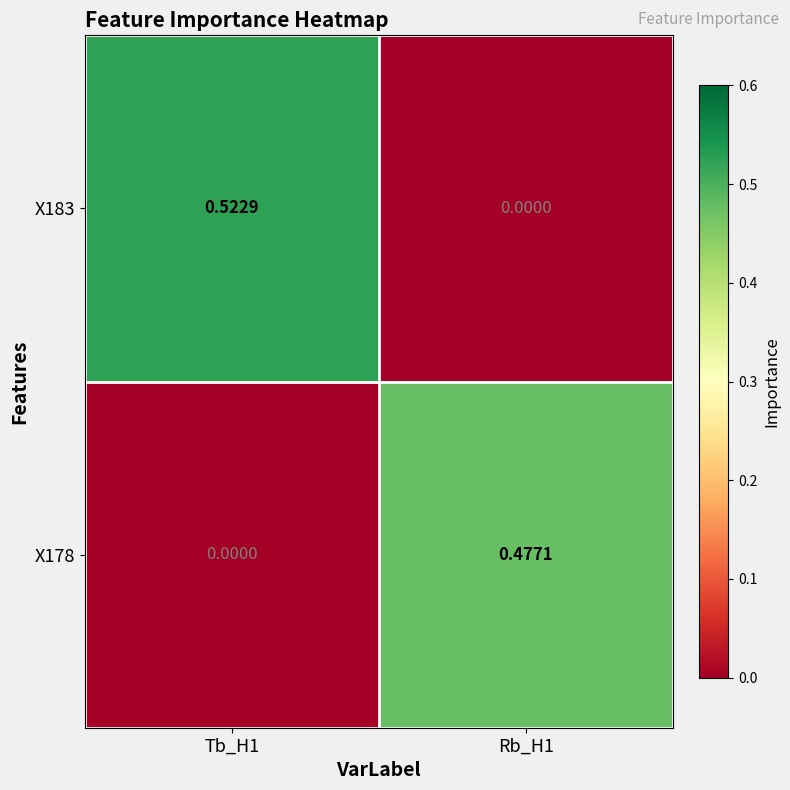

Is the value of X178 at Rb_H1 greater than the value of X183 at Rb_H1?

Yes